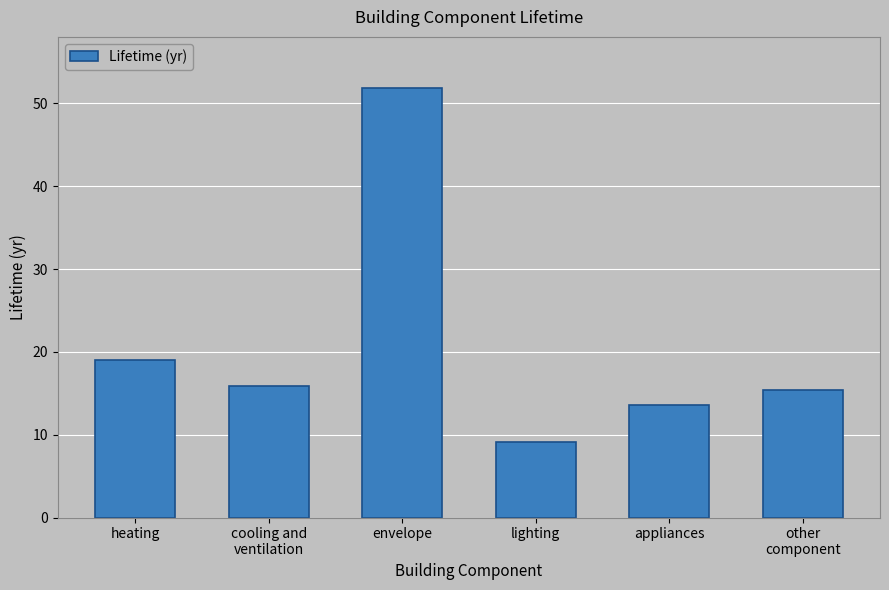

Between heating and appliances, which is larger?

heating